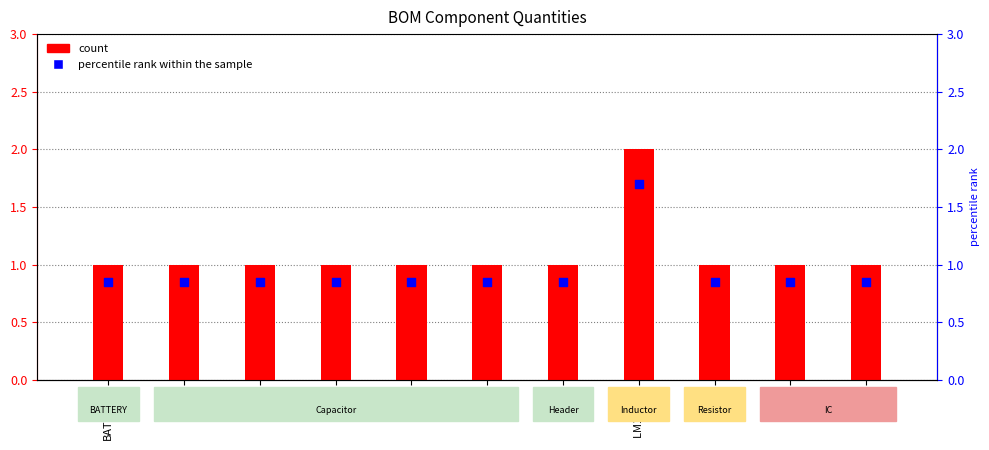

What is the total value across all series at R1?

1.9